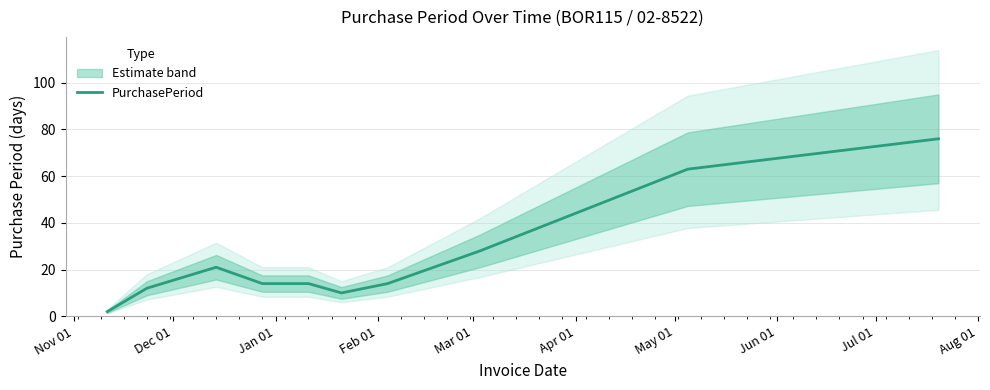

Reading left to right, what are all the values shown in this chart?

2	12	21	14	14	10	14	28	63	76